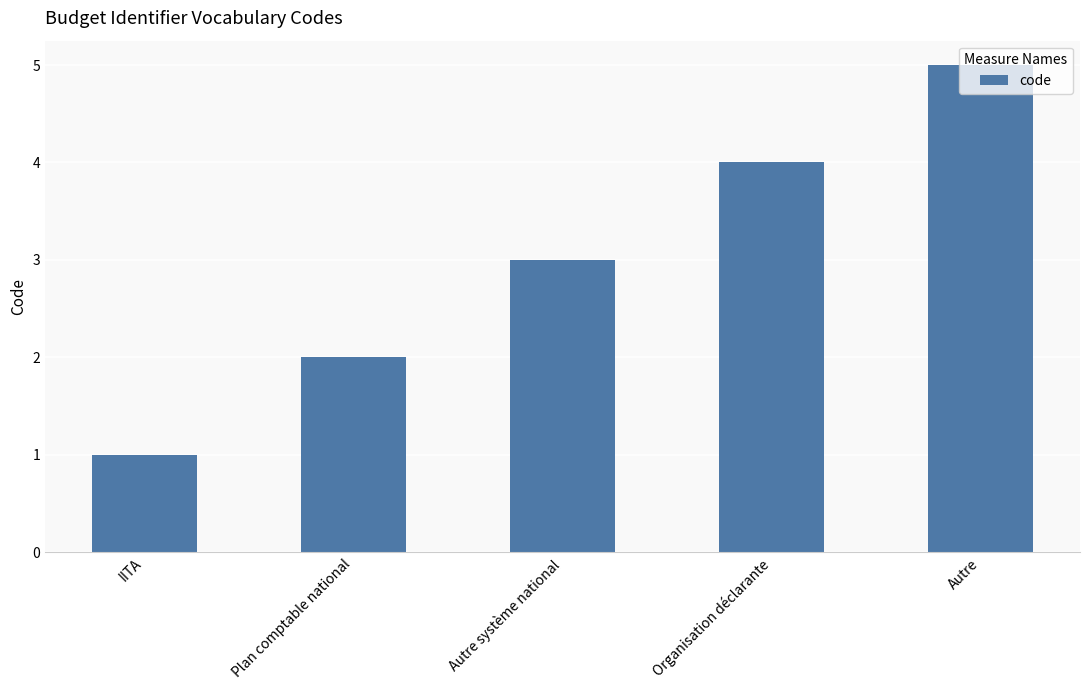

What is the ratio of the value at Organisation déclarante to the value at IITA?

4.0